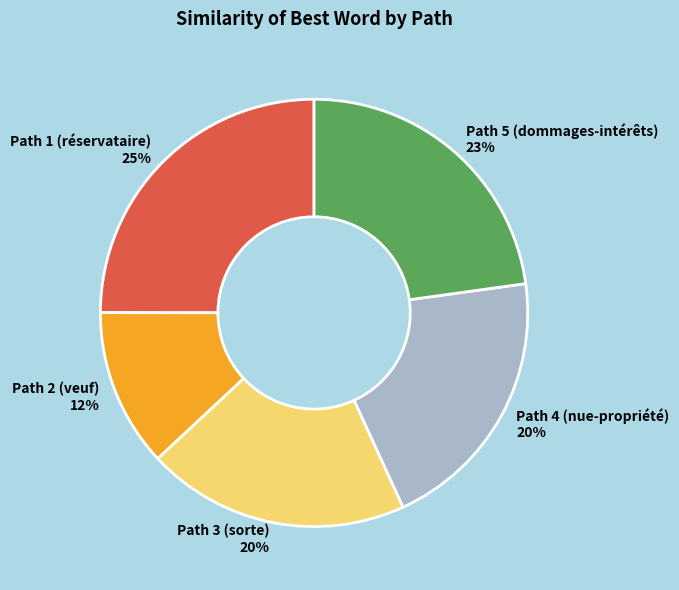

The Path 4 (nue-propriété) slice represents 20% of the pie. True or false?

True